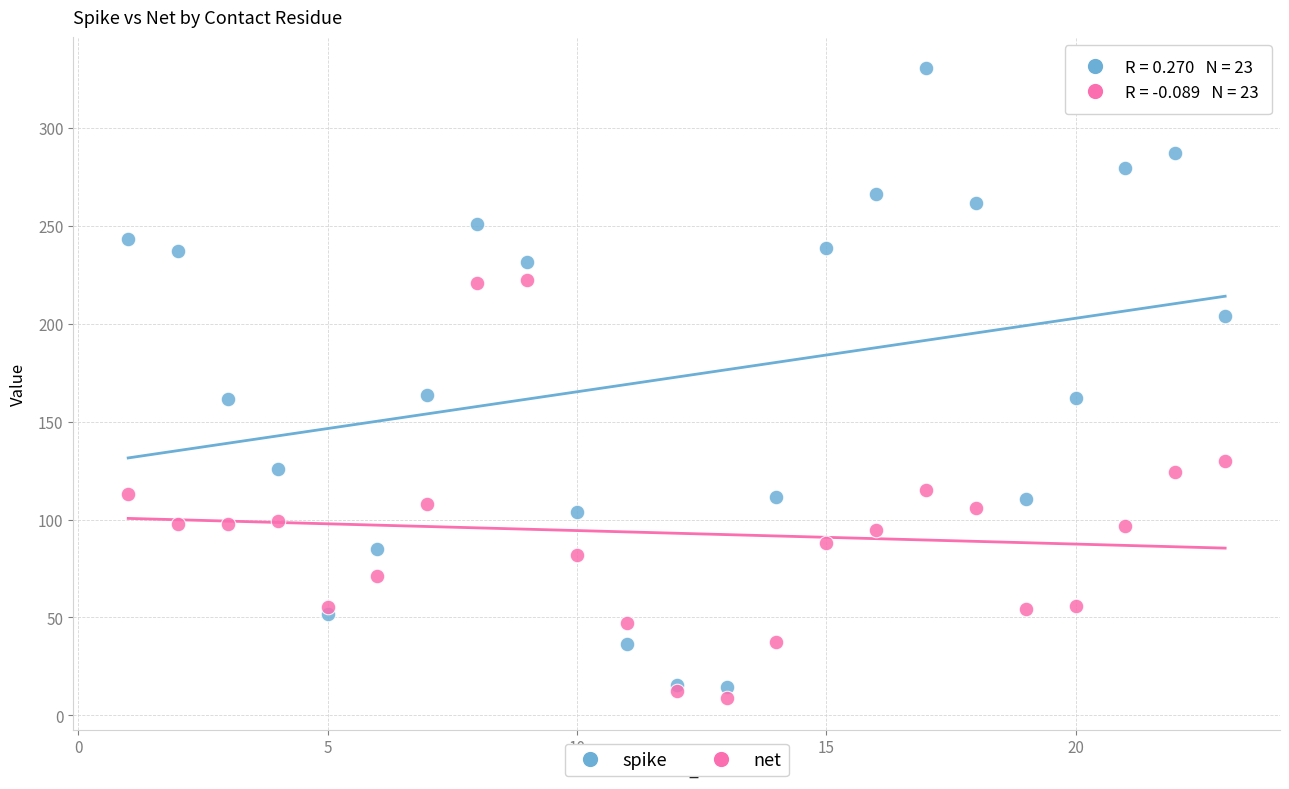

Which series has the widest spread of Y values?

spike